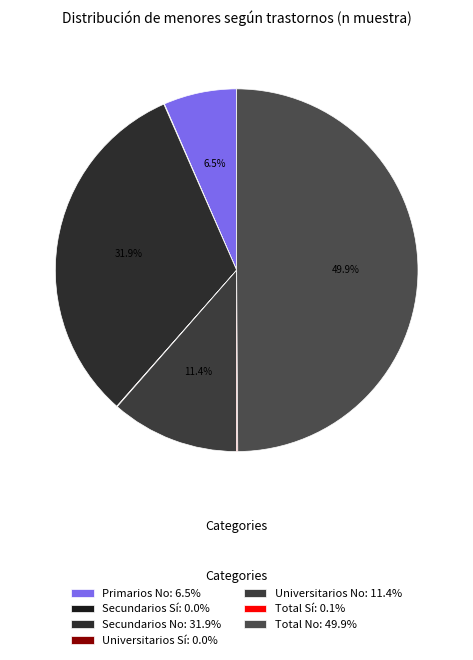

To the nearest percent, what is the difference between the largest and smallest slice percentages?

50%